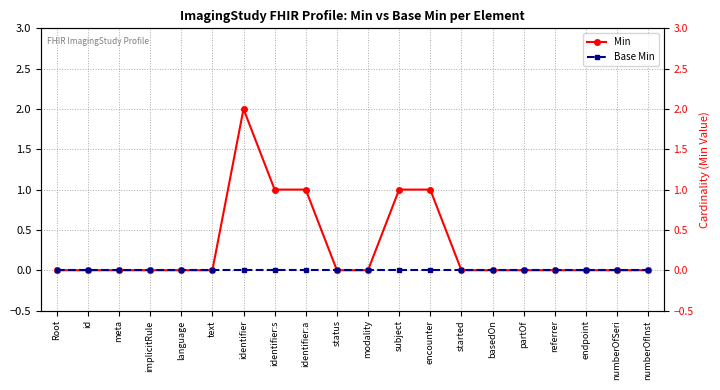

List the series in order of their peak value, lowest first.

Base Min, Min